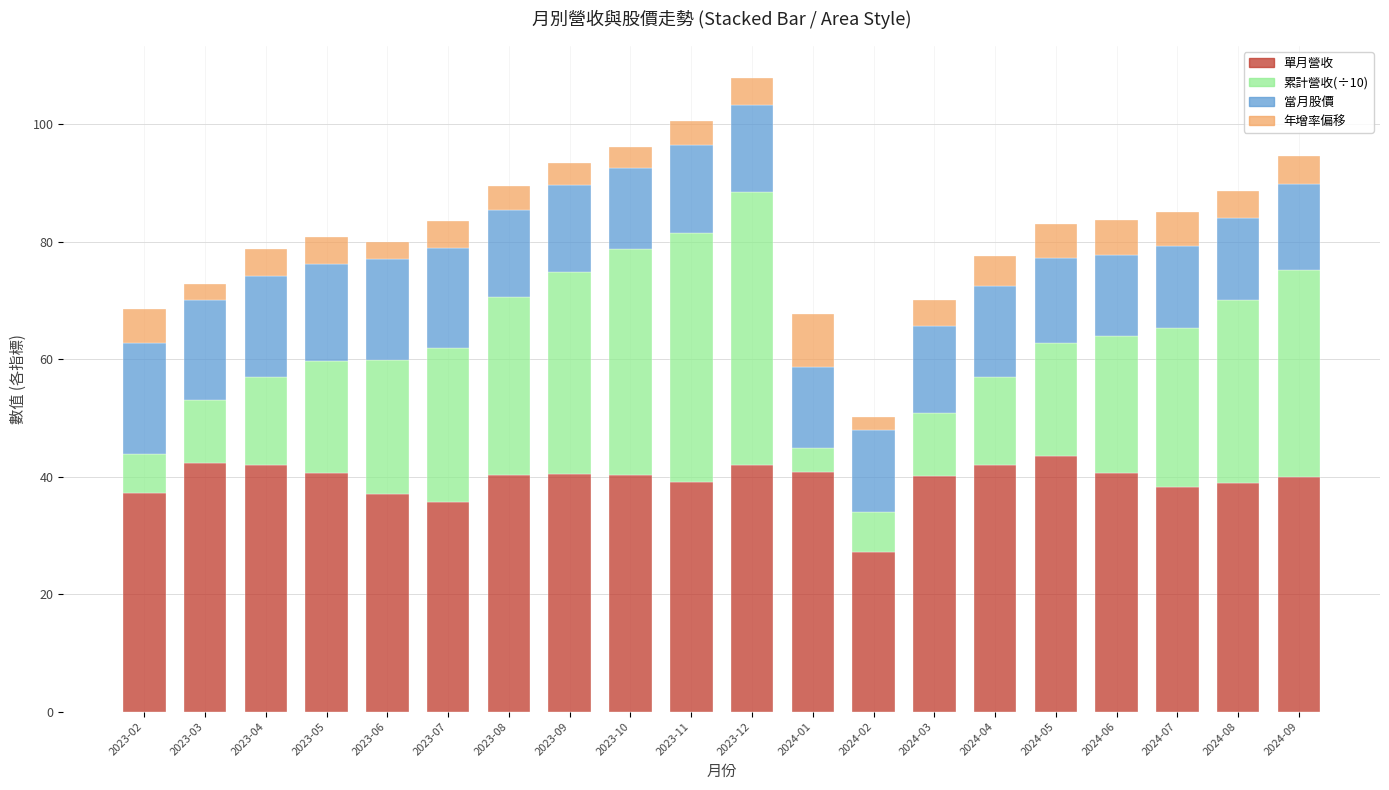

How many series are shown in this chart?

4